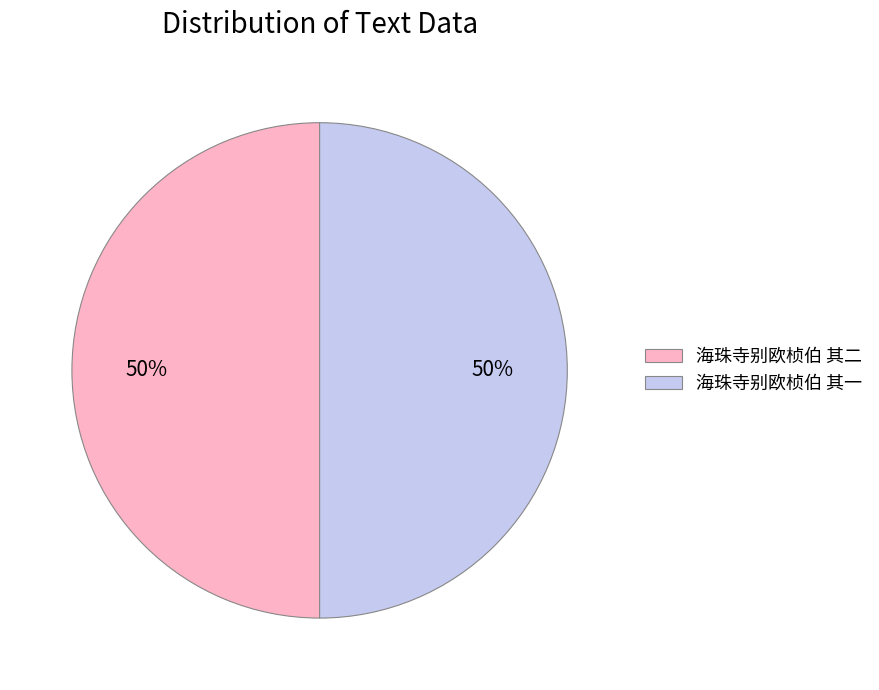

What is the ratio of the value at 海珠寺别欧桢伯 其一 to the value at 海珠寺别欧桢伯 其二?

1.0